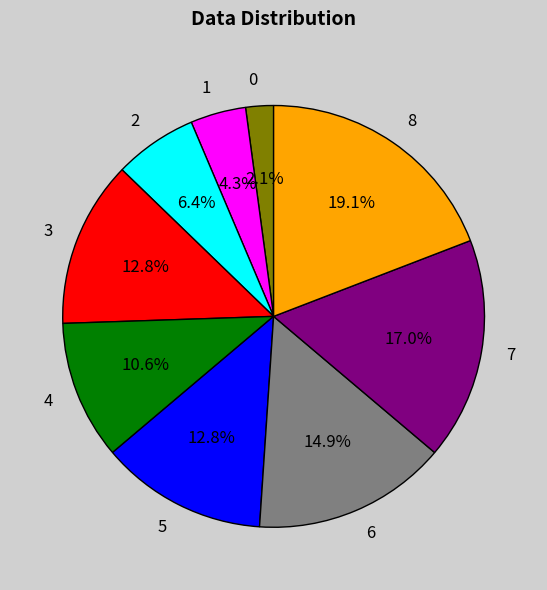

What portion of the pie excludes 8?

80.9%